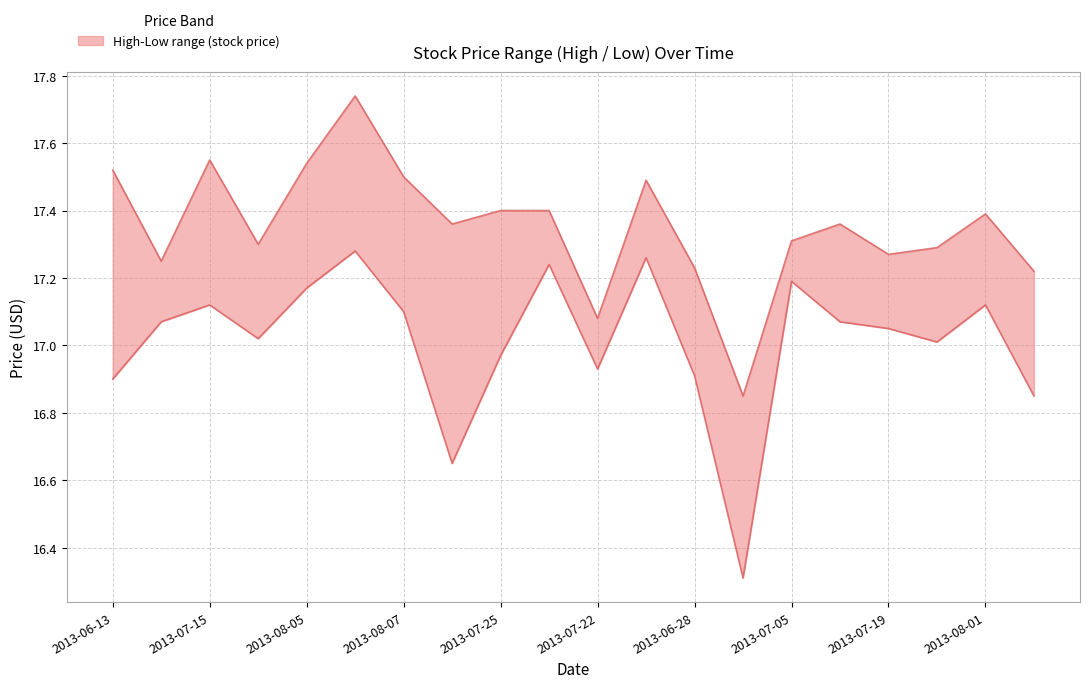

At which label does Low reach its minimum?

2013-06-20